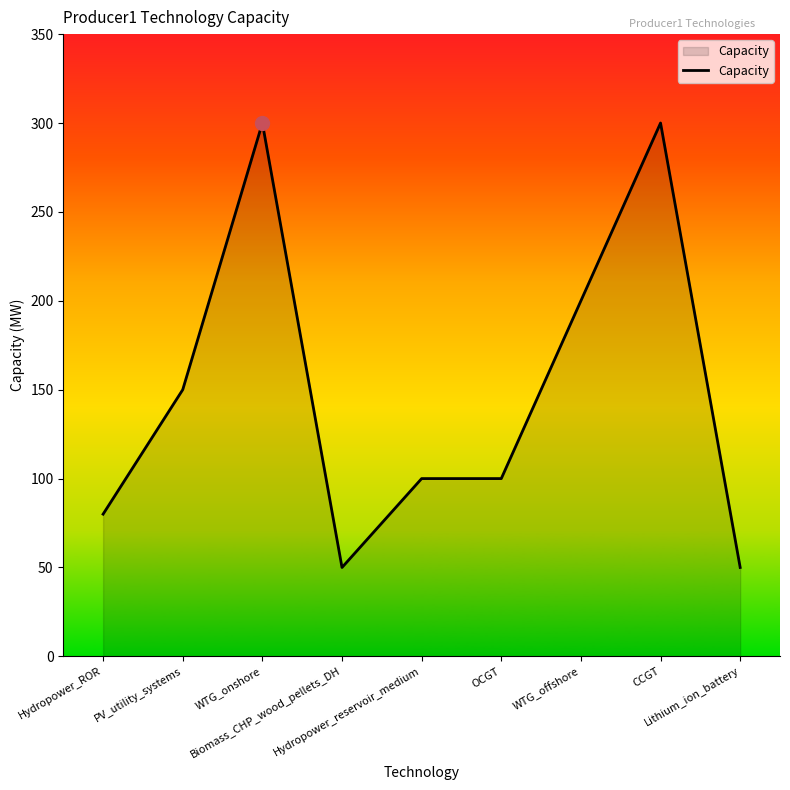

What is the smallest value displayed?

50